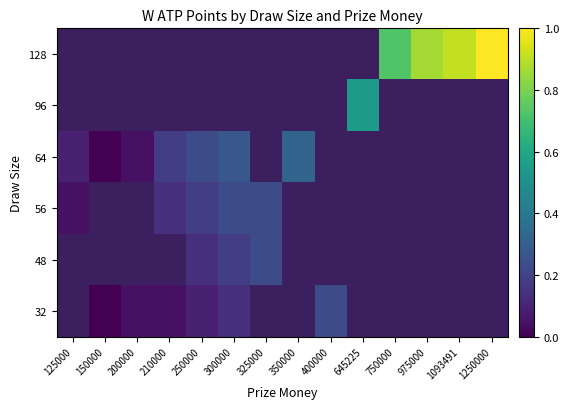

How many data points does each series have?

14